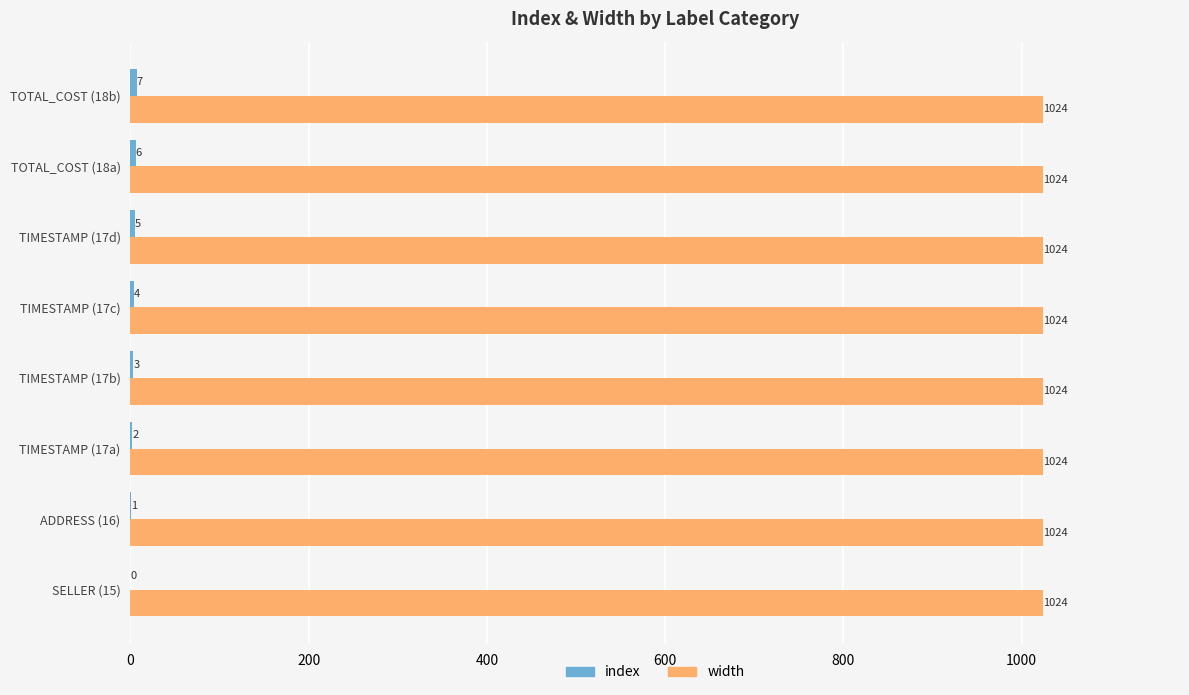

The value of width at TOTAL_COST (18a) is 1024. True or false?

True